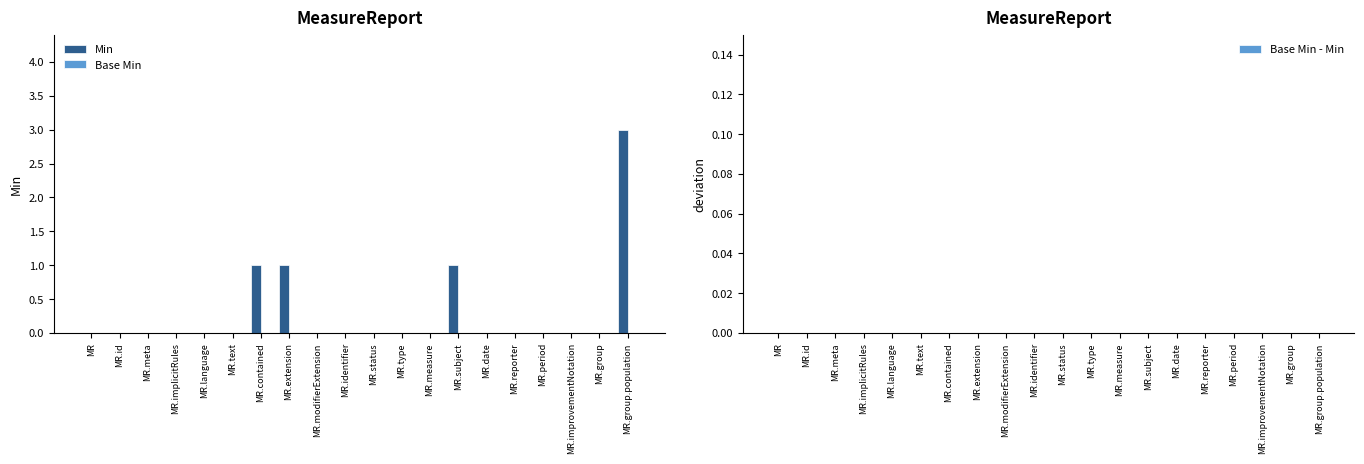

What is the greatest value displayed?

3